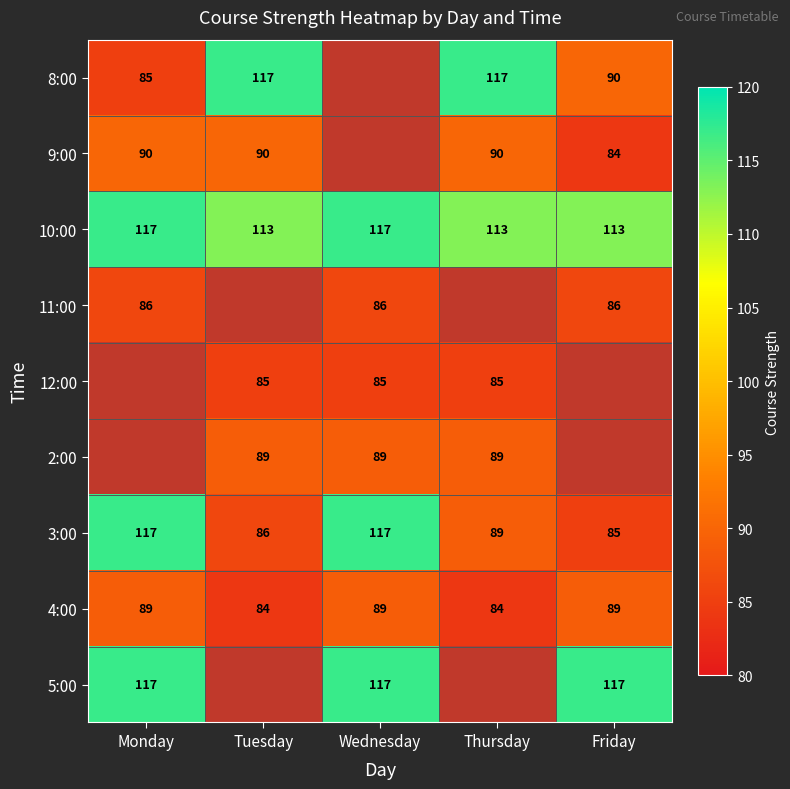

Is the value of 11:00 at Wednesday greater than the value of 8:00 at Tuesday?

No